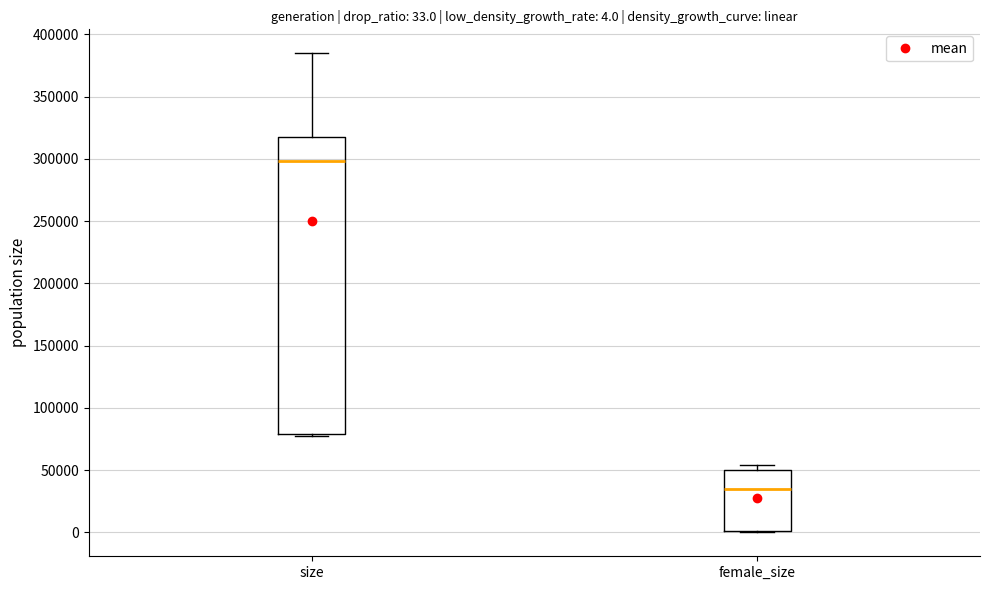

Which box has the highest median line?

size